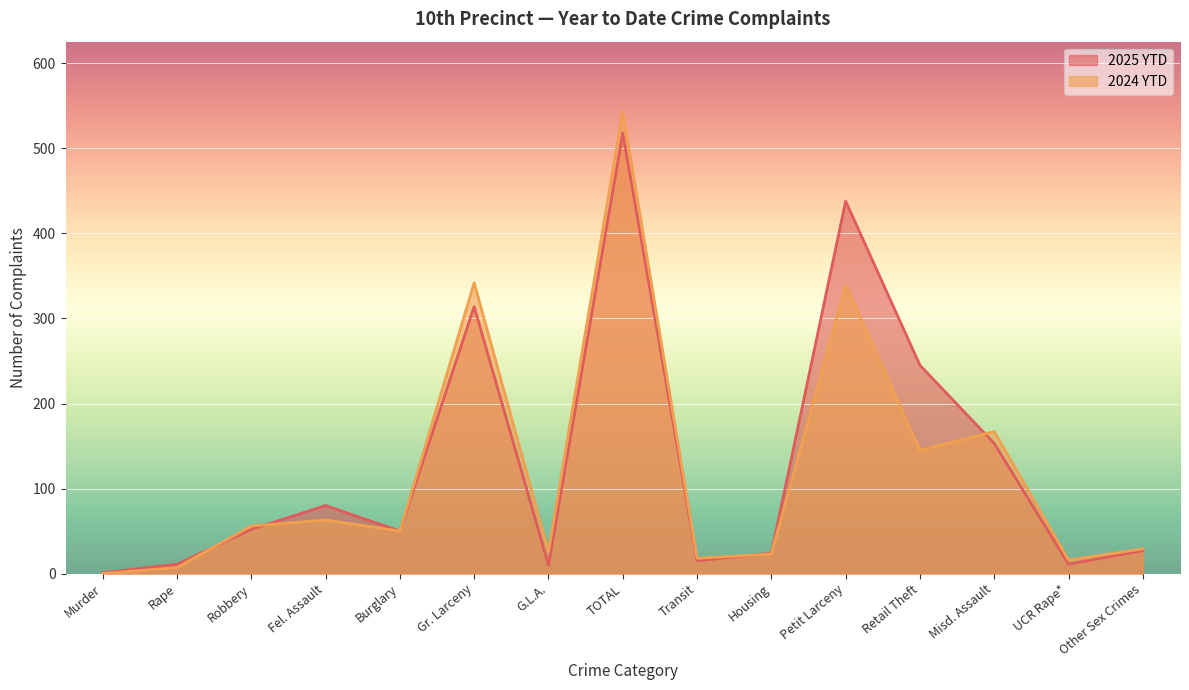

The value of 2025 YTD at Retail Theft is 328. True or false?

False